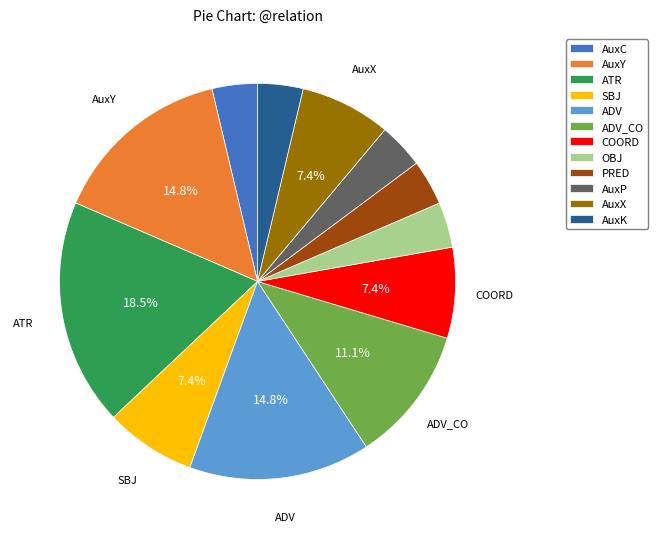

Is there a majority slice in this chart?

No